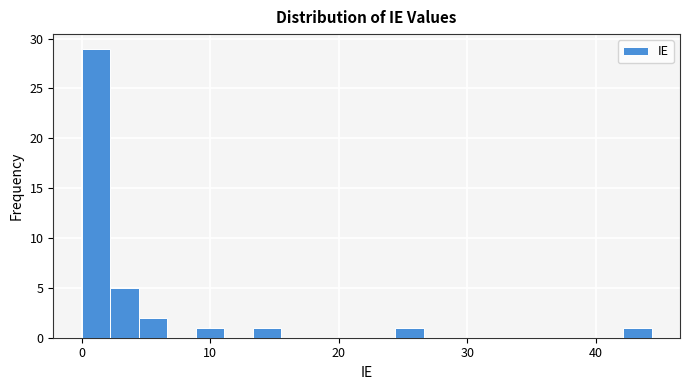

Around what value on the x-axis is the tallest bar? Give the approximate position of its centre, as read against the axis.

1